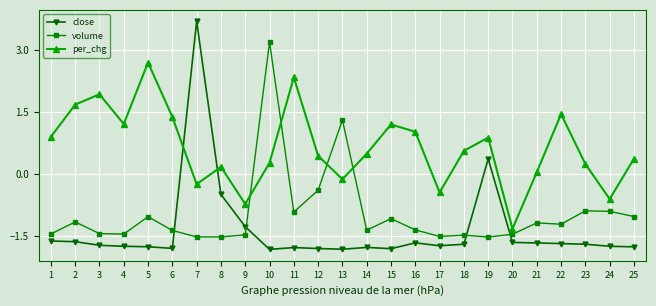

What is the difference between the per_chg values at 19 and 14?

0.4